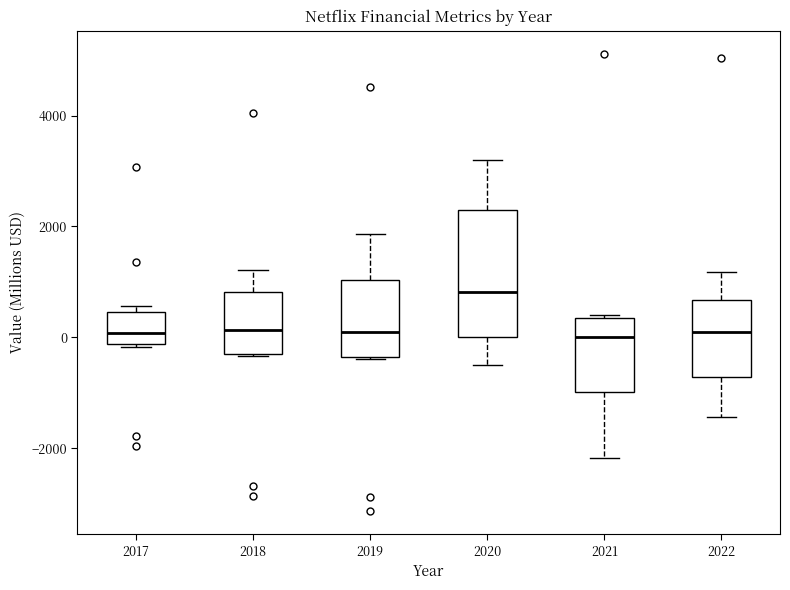

Reading left to right, transcribe this box plot: for each box, give where its median line is, the range the box spans, and where its two whiskers end, as read against the y-axis. The values are not printed on the chart, so give them approximately, as read against the axis.

2017: median 0, box -200 to 400, whiskers -200 to 600
2018: median 200, box -200 to 800, whiskers -400 to 1200
2019: median 0, box -400 to 1000, whiskers -400 to 1800
2020: median 800, box 0 to 2400, whiskers -600 to 3200
2021: median 0, box -1000 to 400, whiskers -2200 to 400
2022: median 200, box -800 to 600, whiskers -1400 to 1200